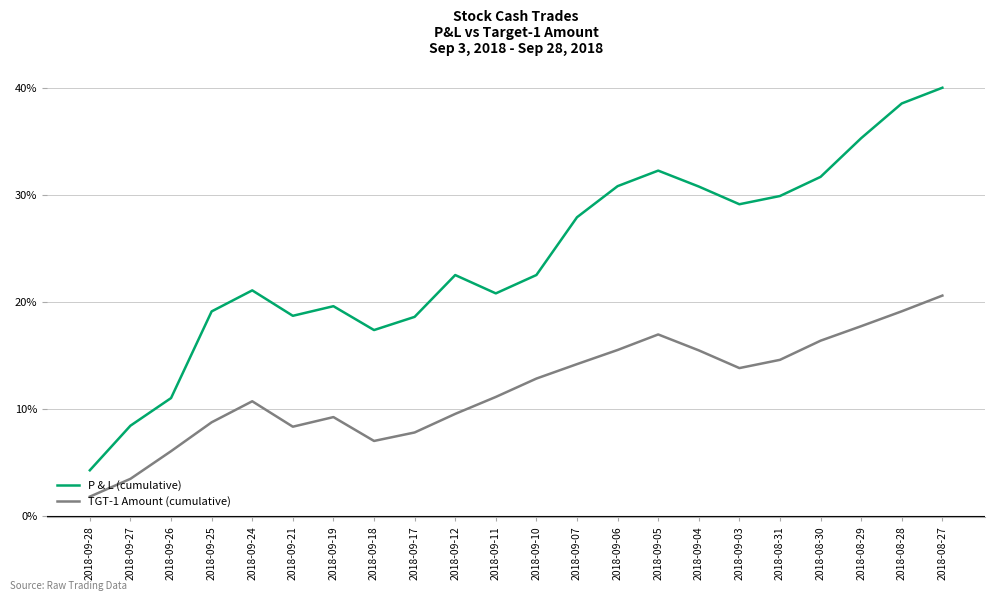

Which series has the largest range (max minus min)?

P & L (cumulative)